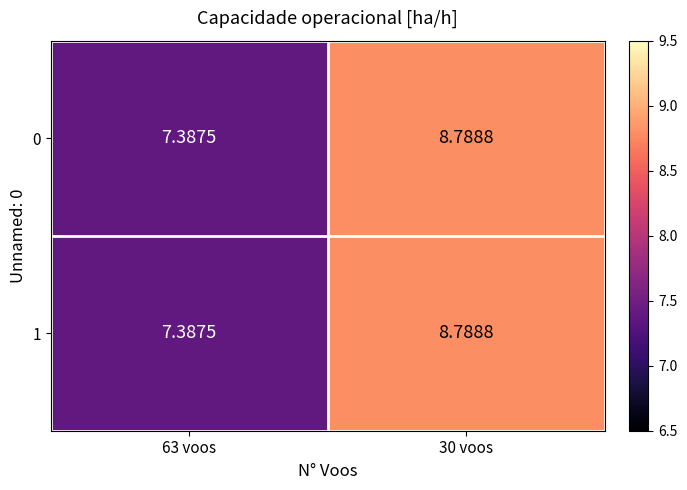

How many values in the 1 series are below 8?

1